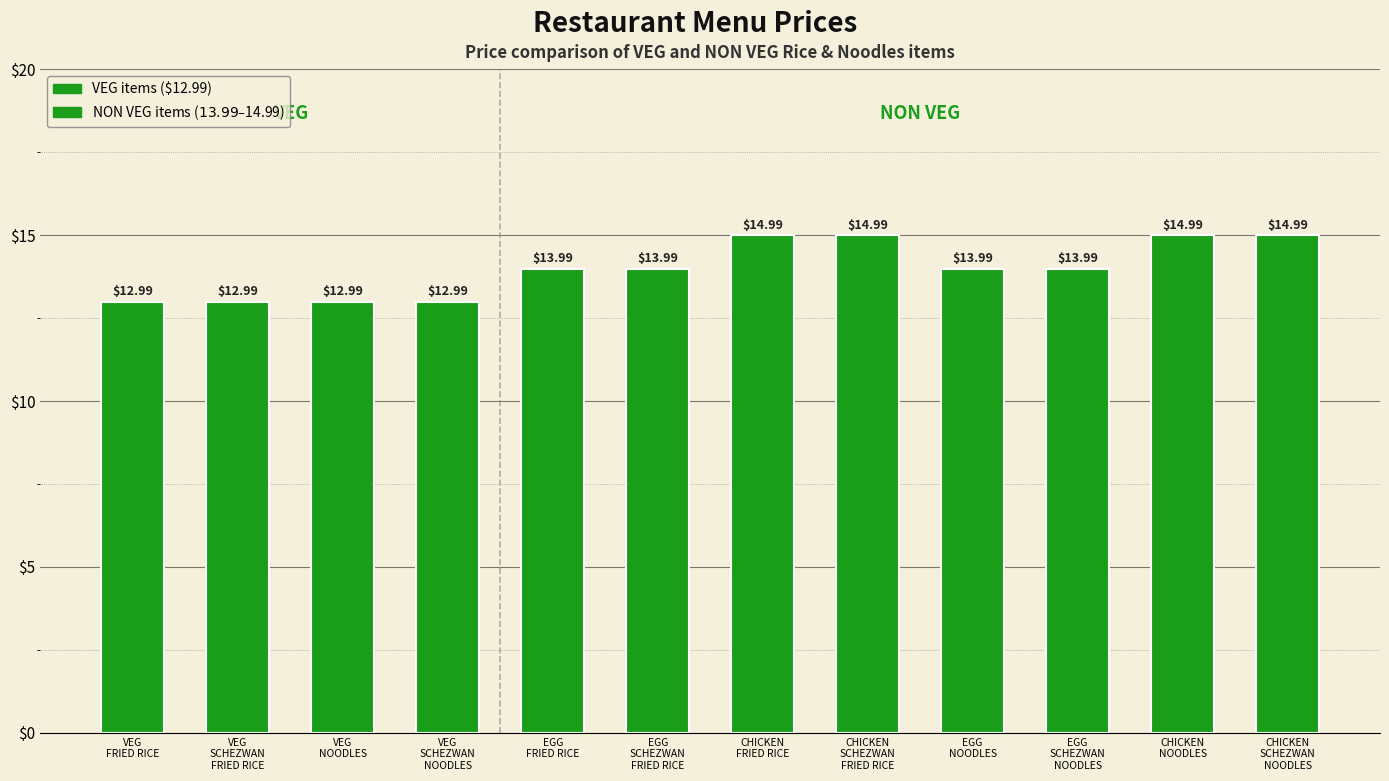

What is the difference between the maximum and minimum values?

2.0